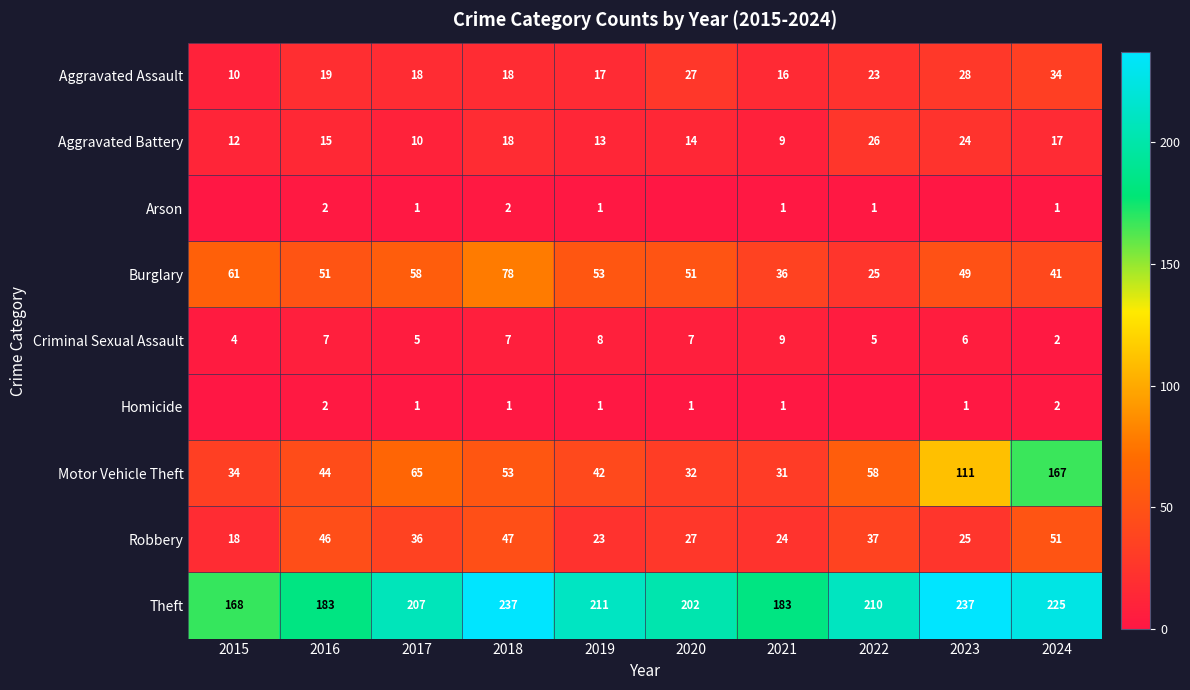

What is the total value across all series at 2016?

369